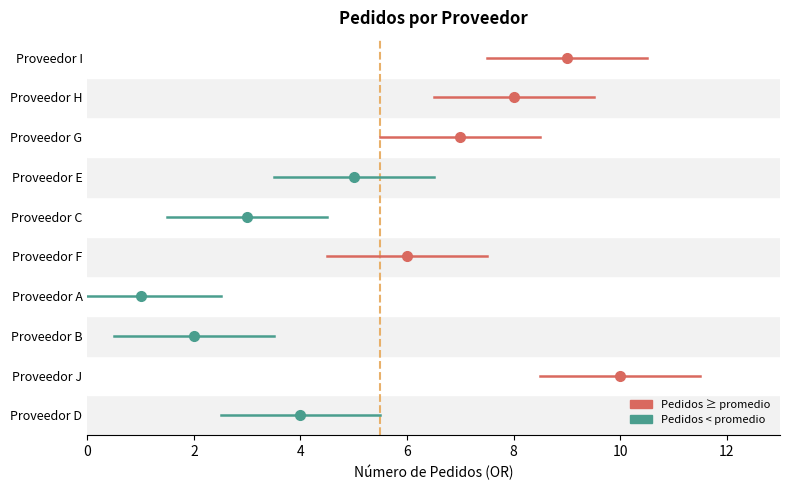

What is the average value?

6